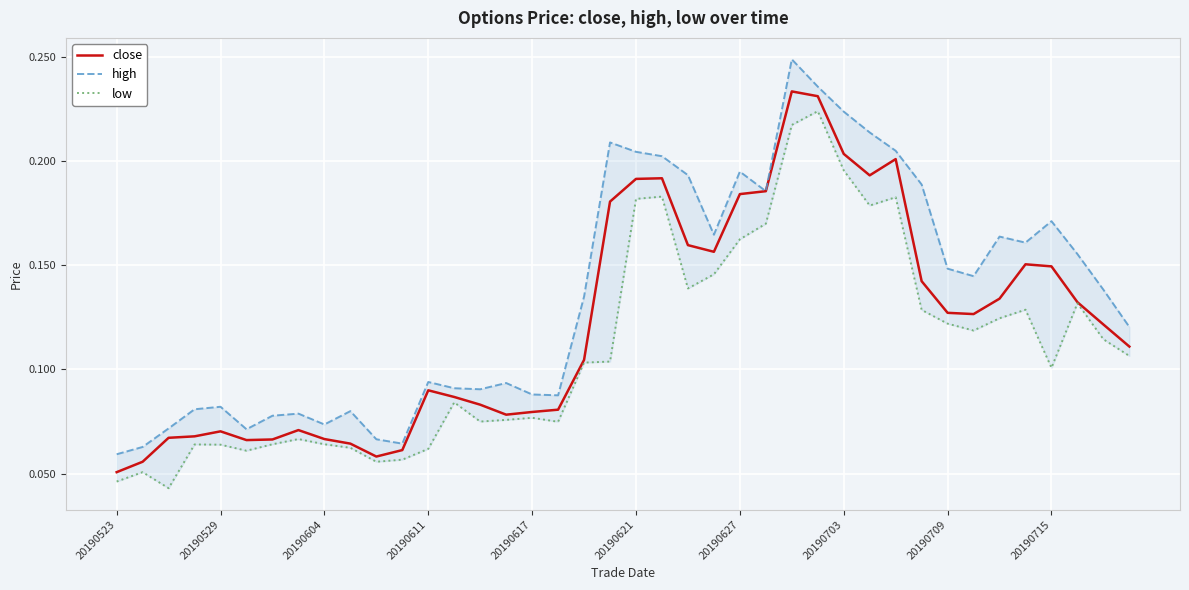

What are all the series names shown in the legend?

close, high, low